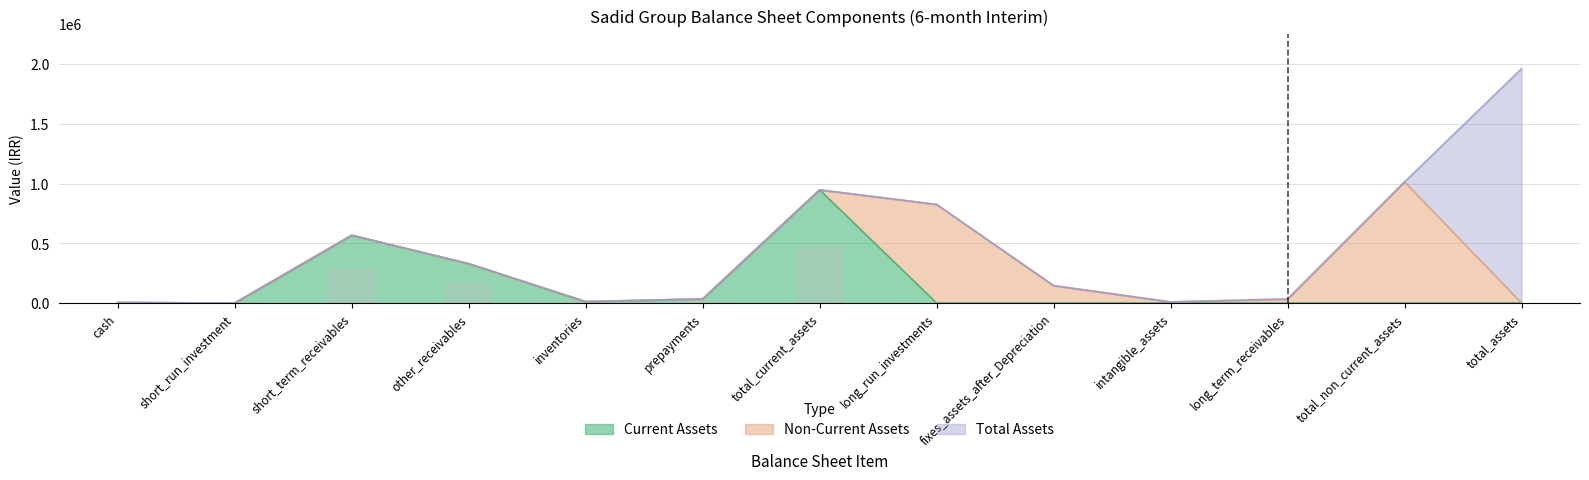

What is the average value of the Total Assets series?

150876